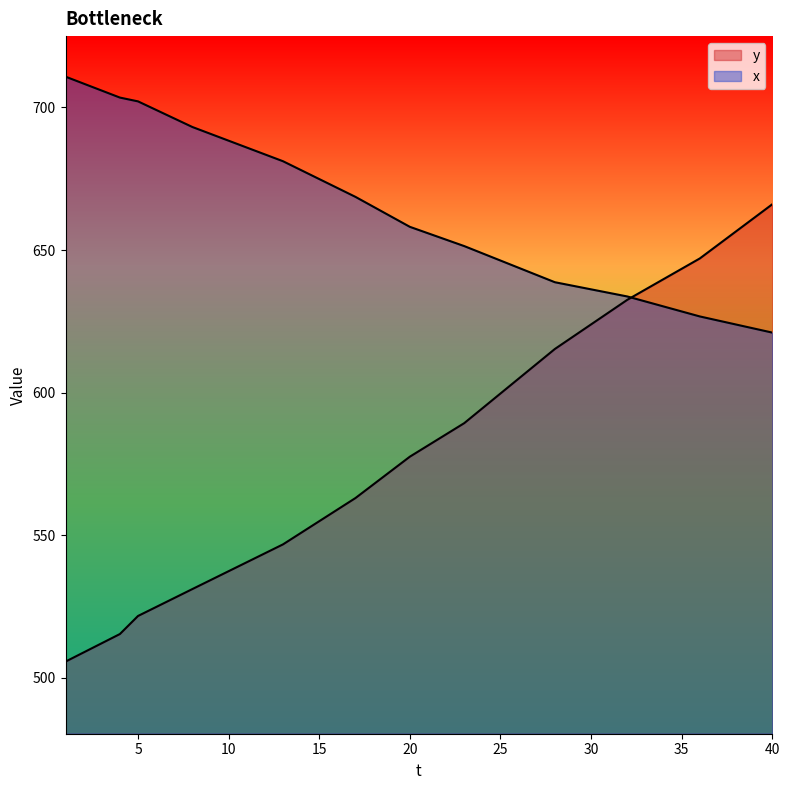

Which series has the largest range (max minus min)?

y